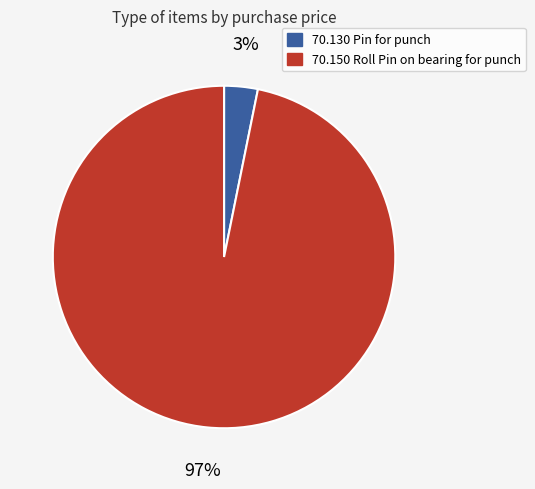

To the nearest percent, what is the difference between the largest and smallest slice percentages?

94%